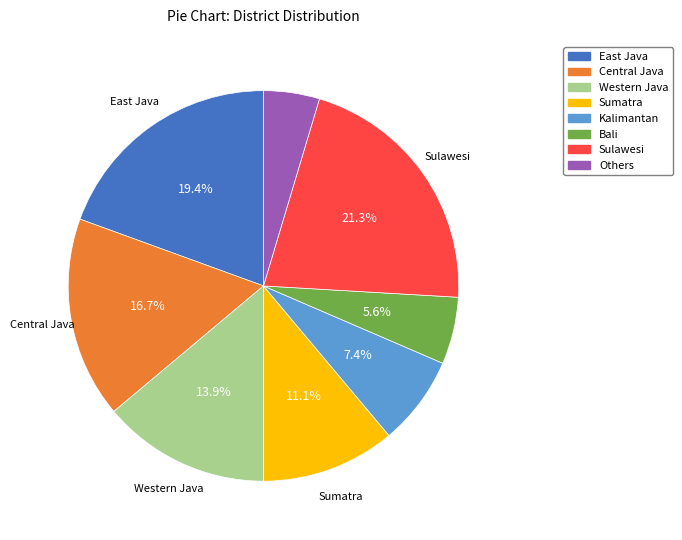

What is the smallest slice in the pie chart?

Others